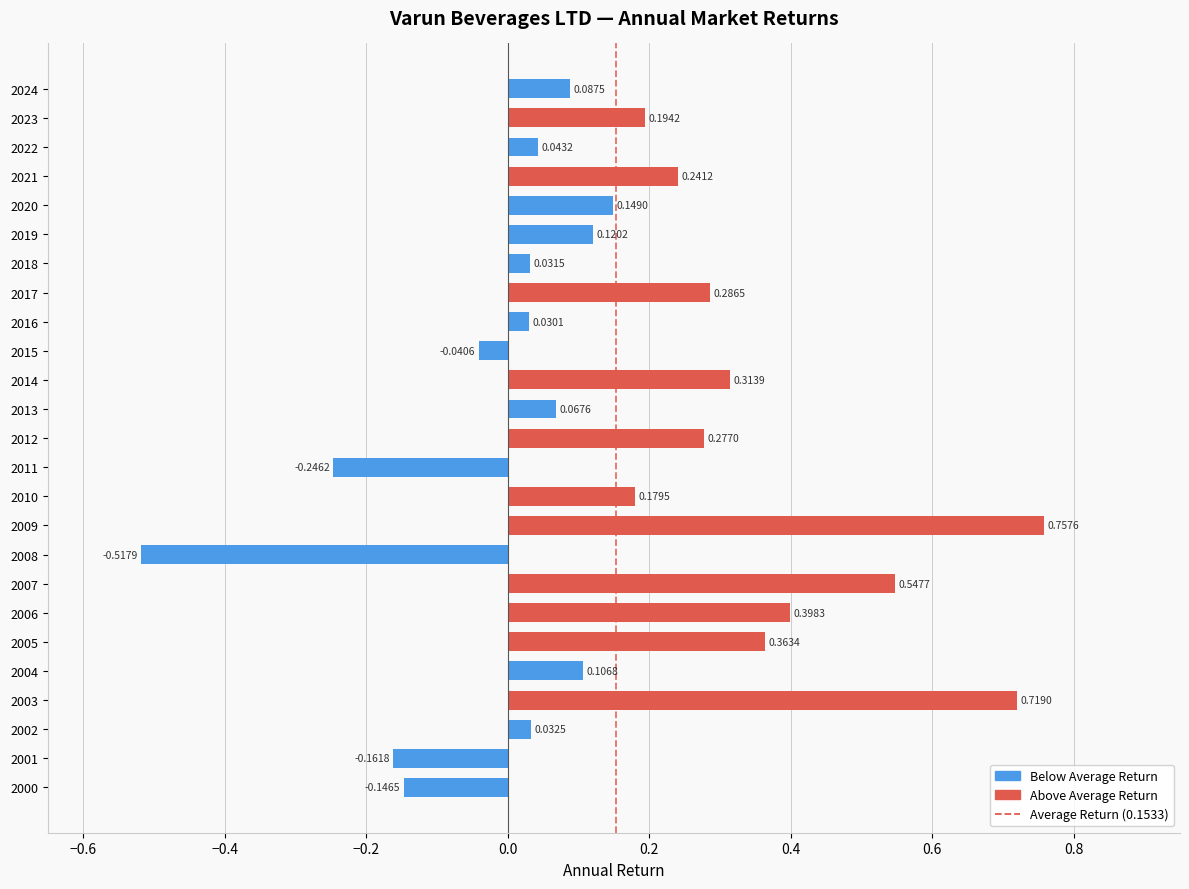

List the labels in order of value, largest first.

2009, 2003, 2007, 2006, 2005, 2014, 2017, 2012, 2021, 2023, 2010, 2020, 2019, 2004, 2024, 2013, 2022, 2002, 2018, 2016, 2015, 2000, 2001, 2011, 2008